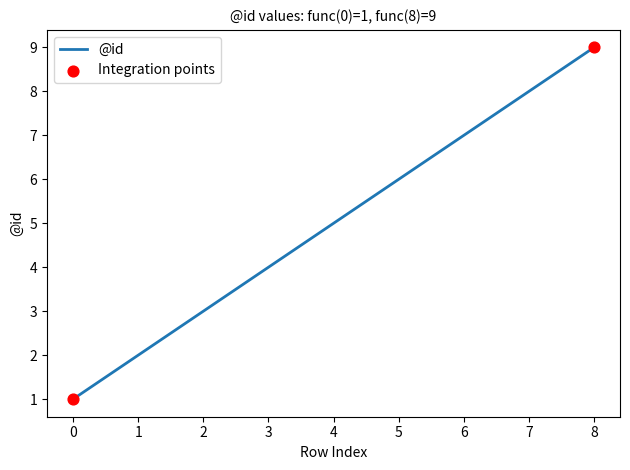

What is the ratio of the value at 4 to the value at 5?

0.8